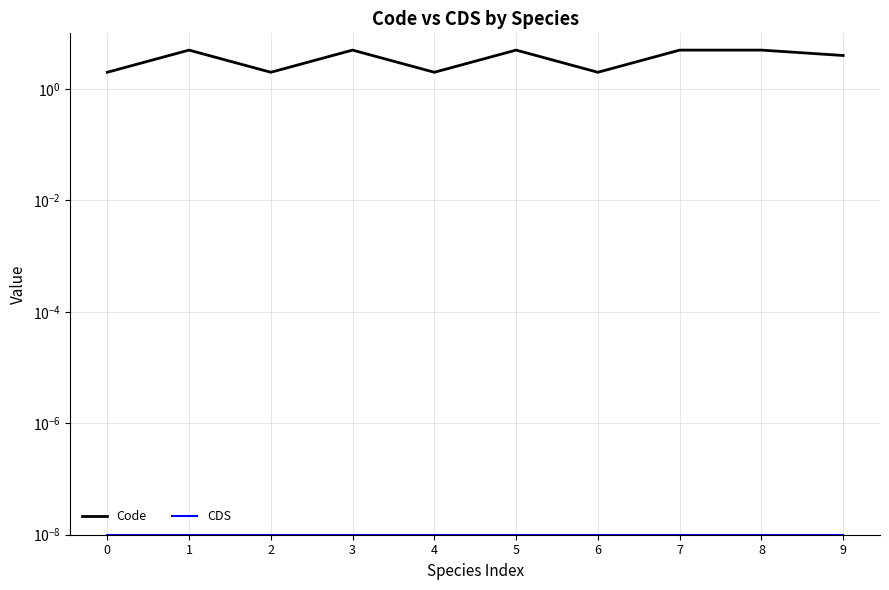

Which series has the largest range (max minus min)?

Code